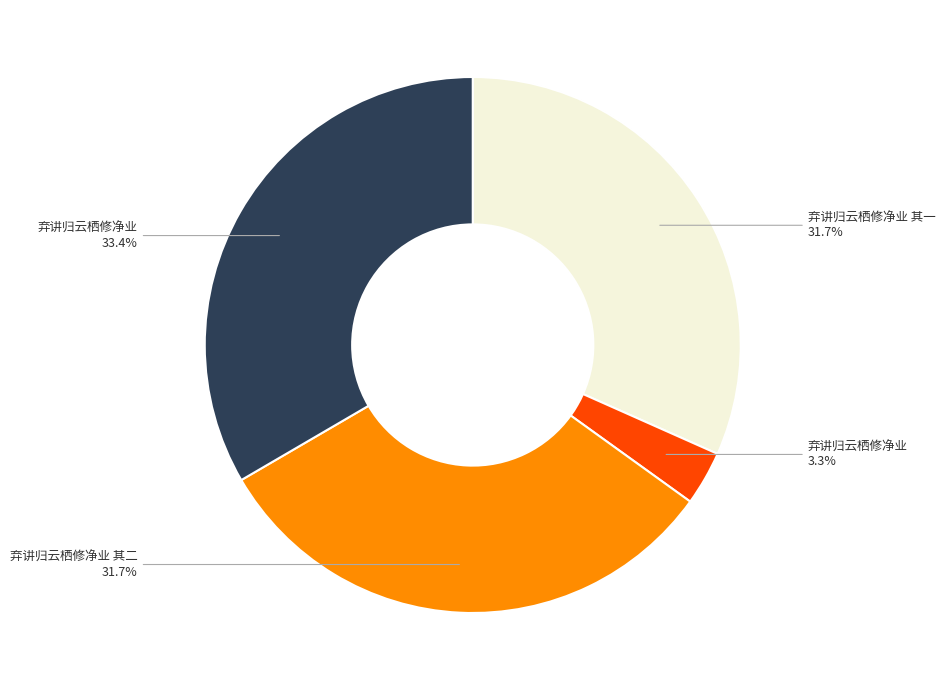

Is there a majority slice in this chart?

No